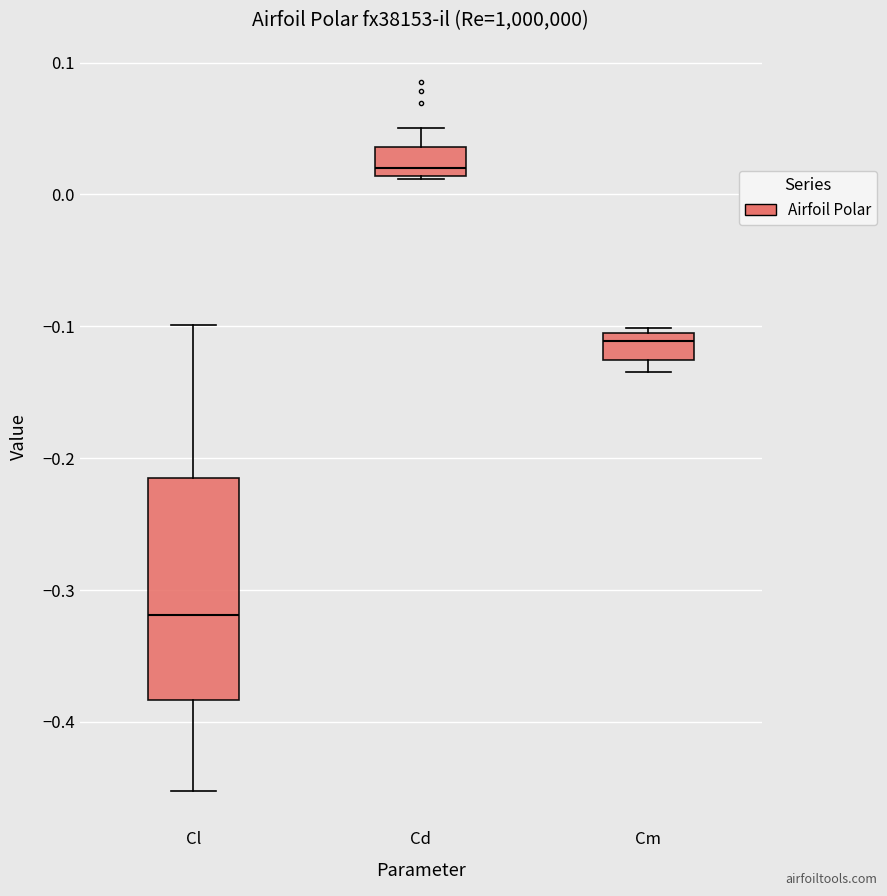

Where is the lower edge of the box for Cm on the y-axis? The values are not printed on the chart, so give them approximately, as read against the axis.

-0.13